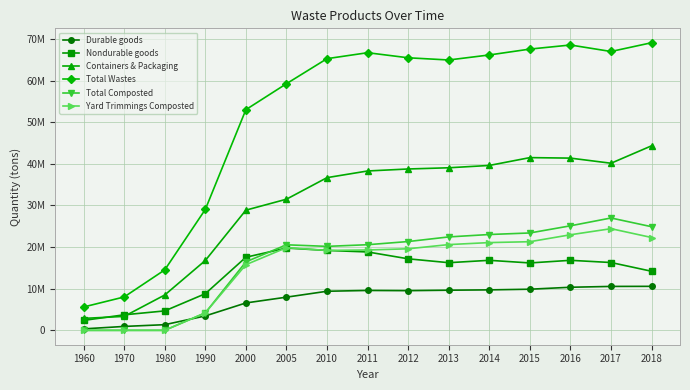

What is the difference between the Durable goods values at 2018 and 1990?

7110000